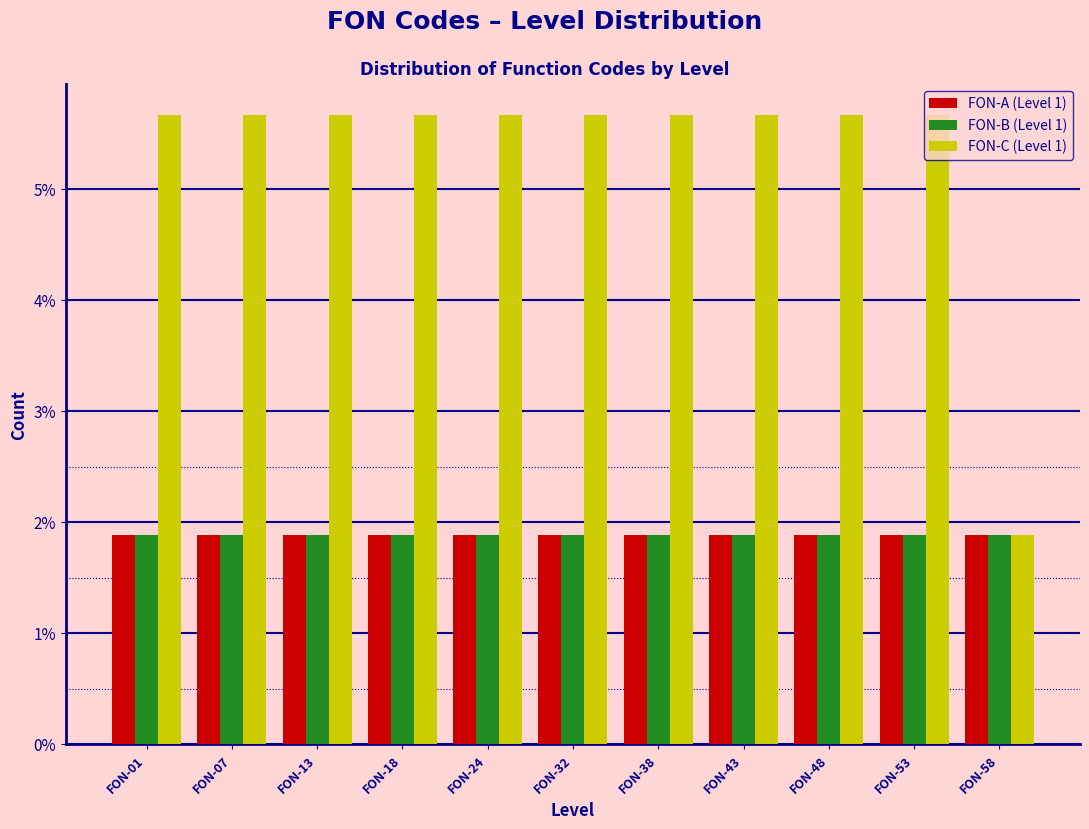

Are the bars horizontal?

No